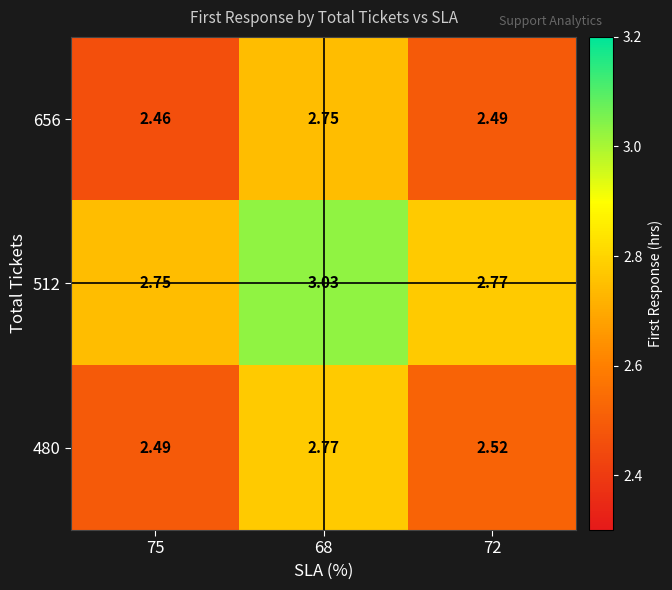

What is the total value across all series at 75?

7.7